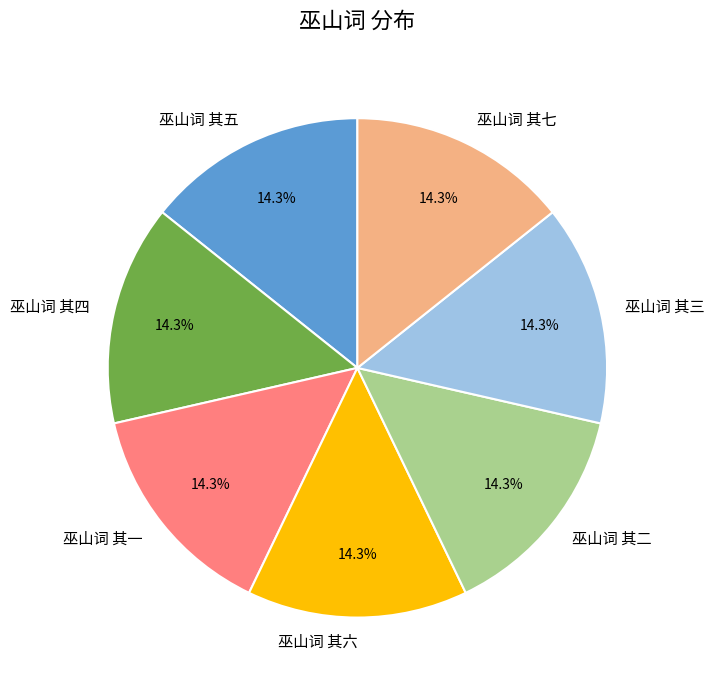

What percentage is NOT represented by 巫山词 其六?

85.7%